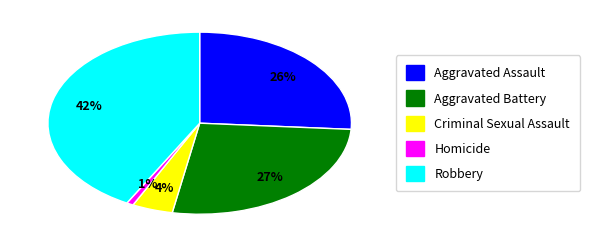

Does any single category account for the majority?

No